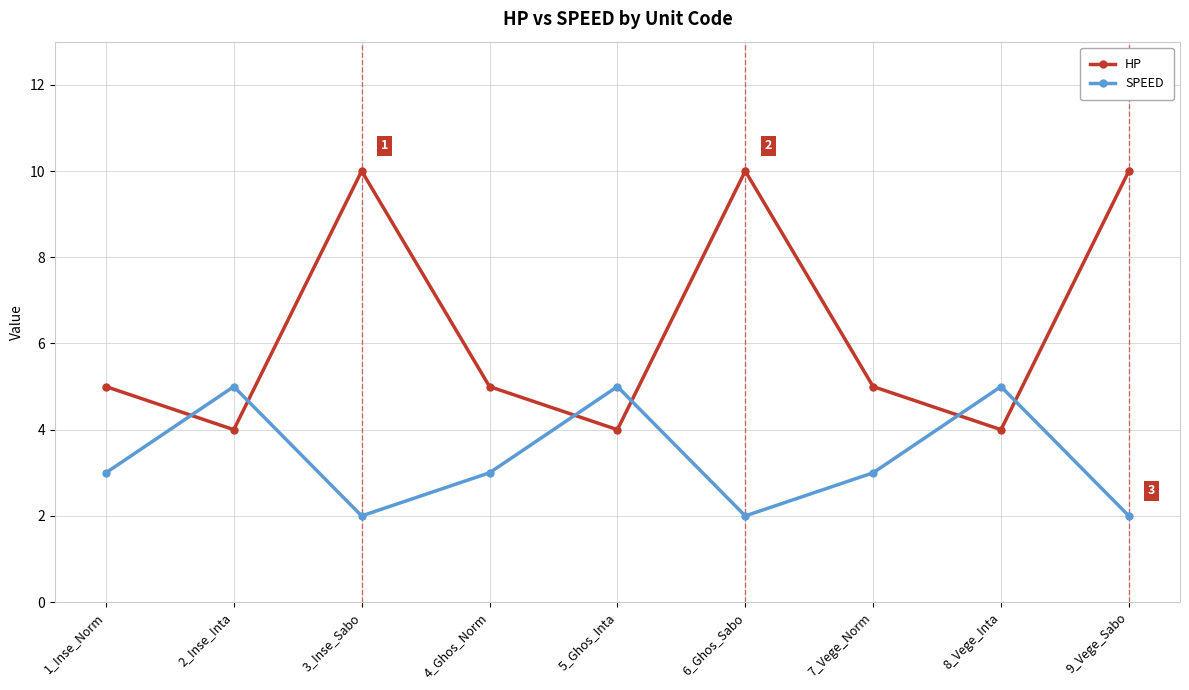

Reading right to left, extract all data points from this chart.

HP: 9_Vege_Sabo=10	8_Vege_Inta=4	7_Vege_Norm=5	6_Ghos_Sabo=10	5_Ghos_Inta=4	4_Ghos_Norm=5	3_Inse_Sabo=10	2_Inse_Inta=4	1_Inse_Norm=5
SPEED: 9_Vege_Sabo=2	8_Vege_Inta=5	7_Vege_Norm=3	6_Ghos_Sabo=2	5_Ghos_Inta=5	4_Ghos_Norm=3	3_Inse_Sabo=2	2_Inse_Inta=5	1_Inse_Norm=3